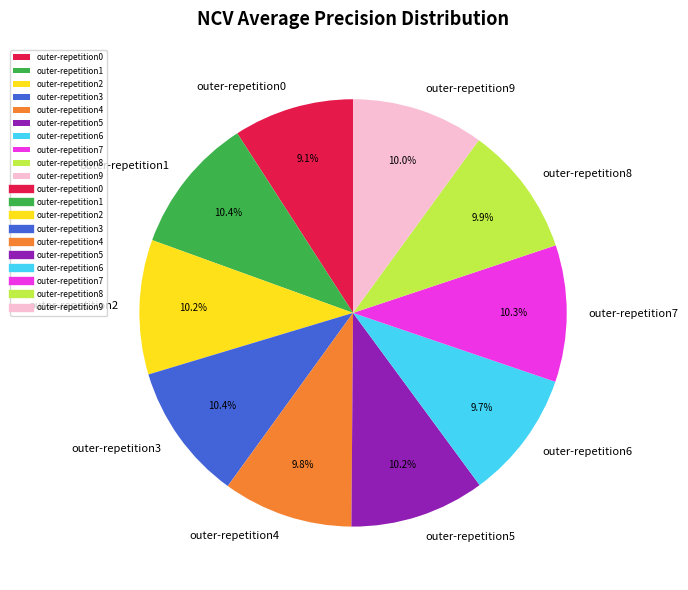

Does outer-repetition8 represent more than half of the total?

No